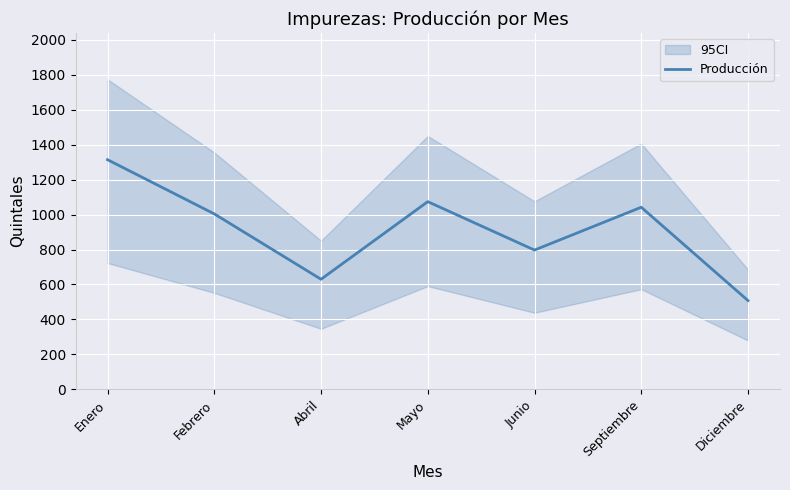

Rank the categories by value from lowest to highest.

Diciembre, Abril, Junio, Febrero, Septiembre, Mayo, Enero